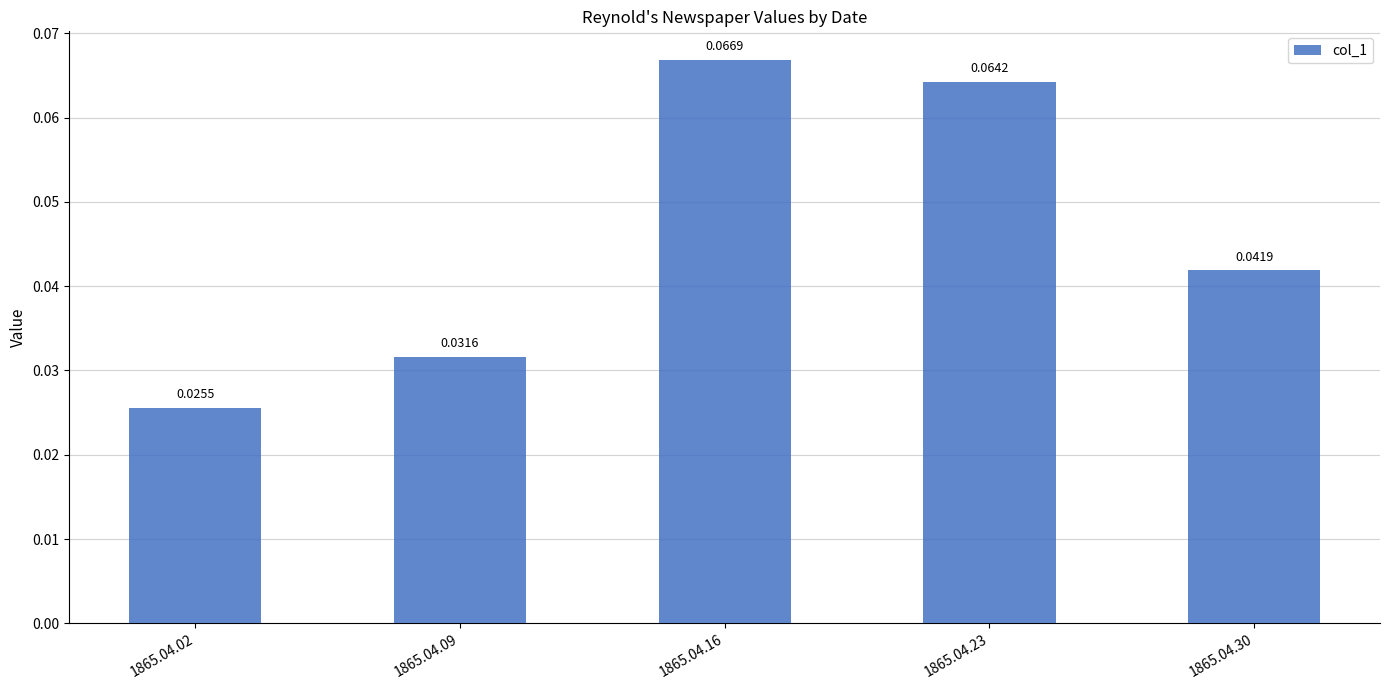

List the labels in order of value, smallest first.

1865.04.02, 1865.04.09, 1865.04.30, 1865.04.23, 1865.04.16